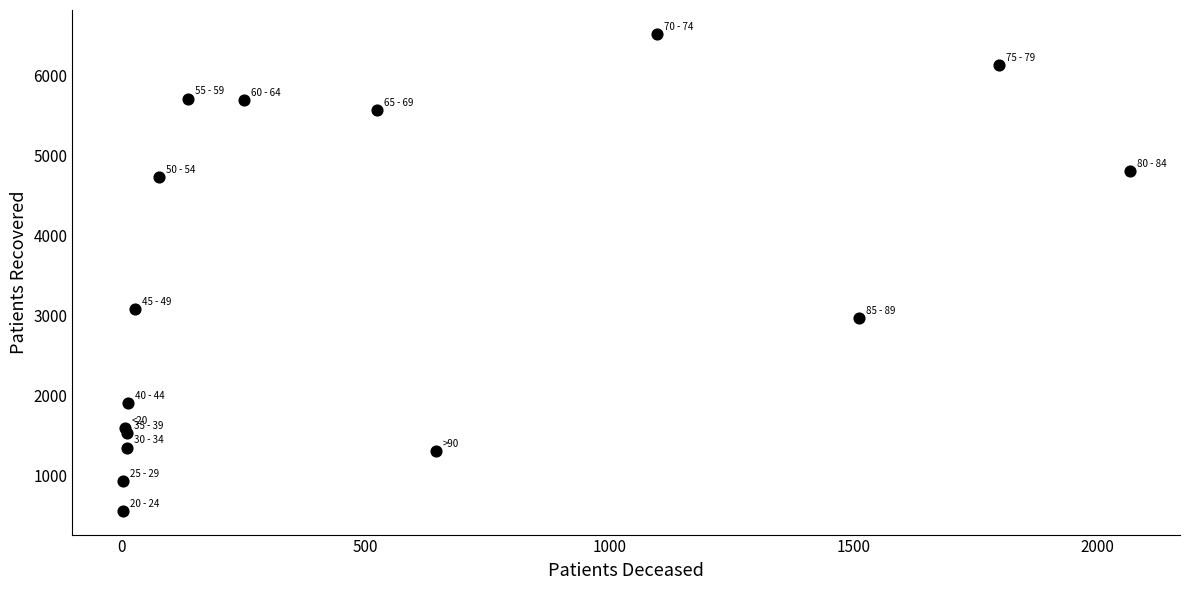

What Y value in the scatter plot is closest to 3536?

3081